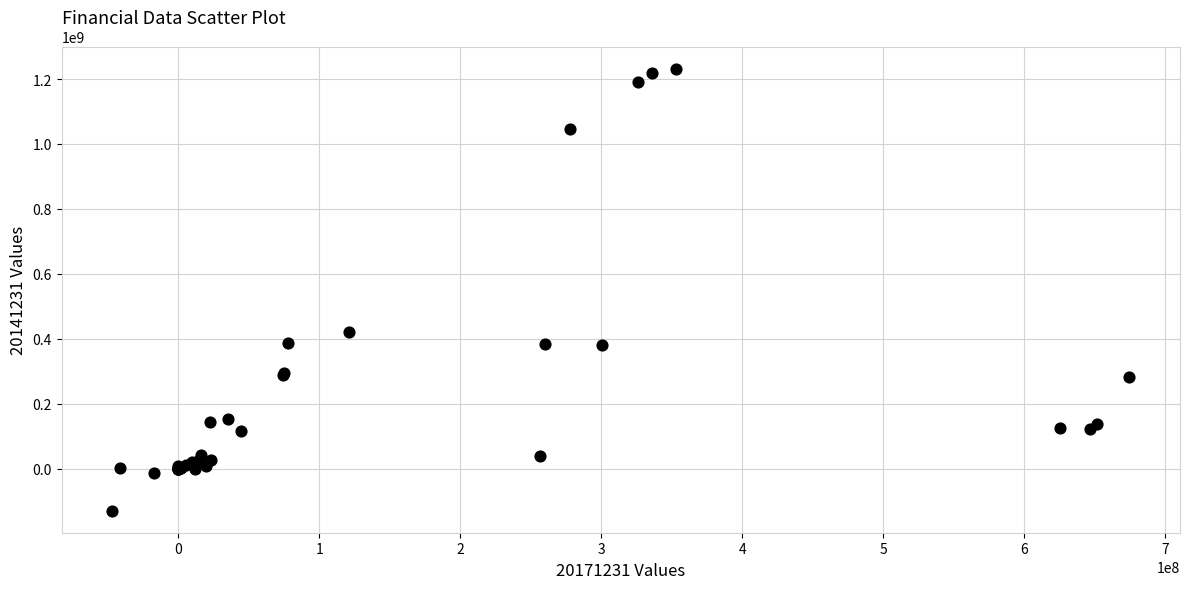

What Y value in the scatter plot is closest to 551835301?

422731789.5